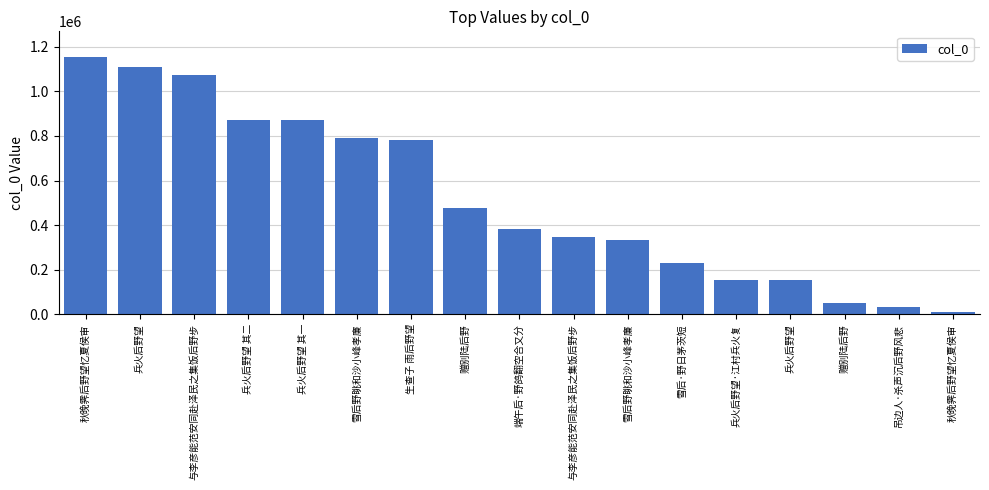

Between 端午后·野鸽翻空合又分 and 吊边人·杀声沉后野风悲, which is larger?

端午后·野鸽翻空合又分